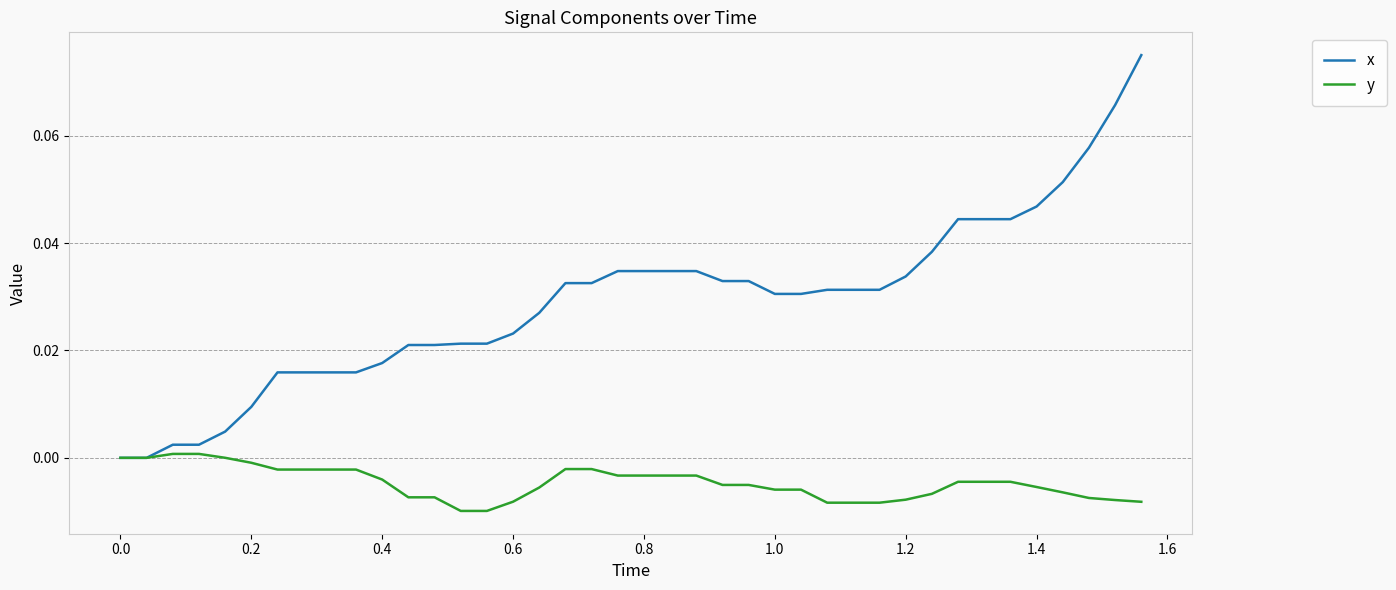

What are all the series names shown in the legend?

x, y